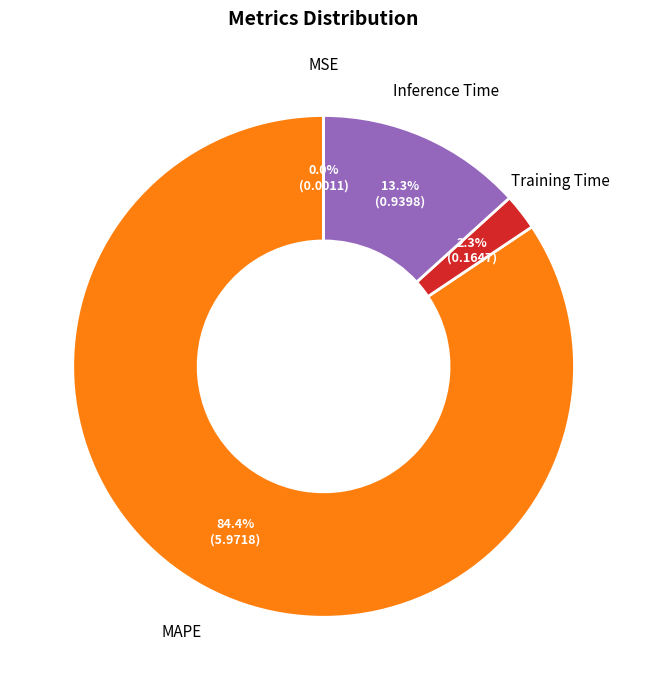

To the nearest percent, what is the average slice percentage?

25%